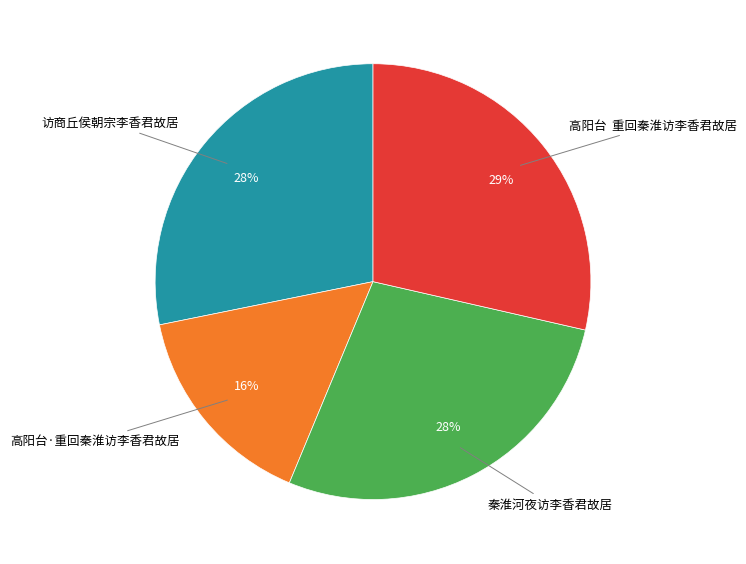

To the nearest percent, what is the difference between the largest and smallest slice percentages?

13%